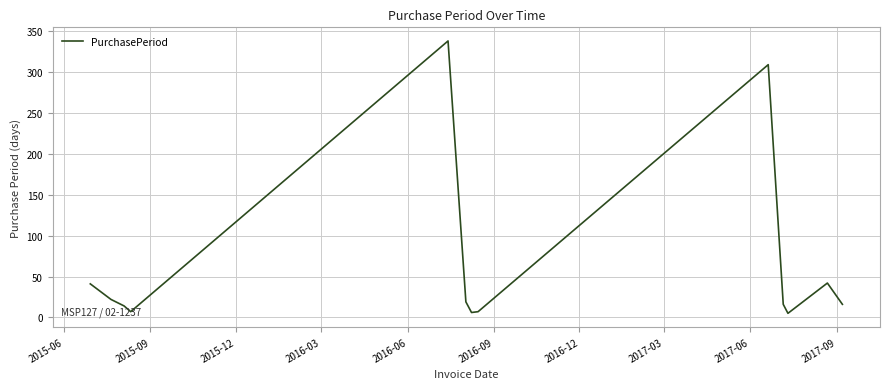

What is the greatest value displayed?

338